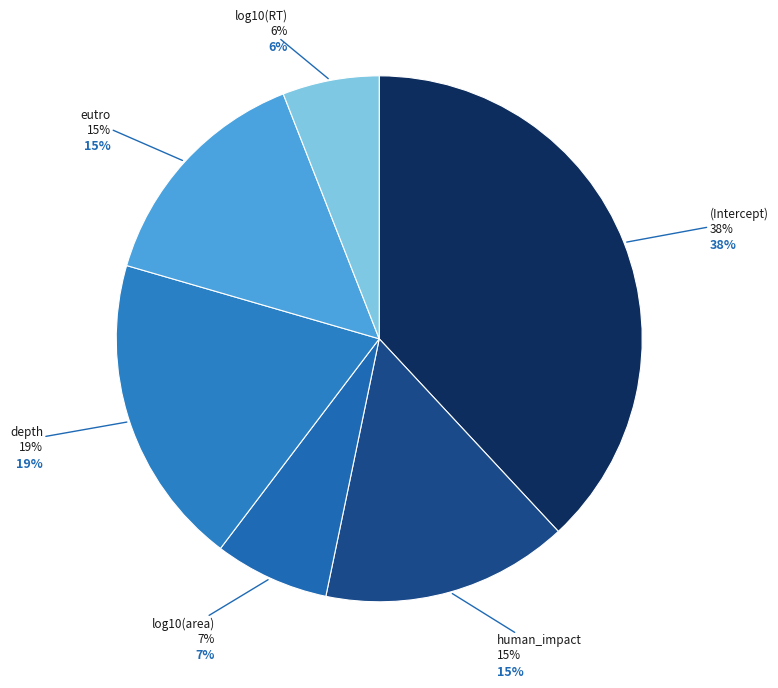

What percentage do human_impact and log10(RT) together represent?

21.1%